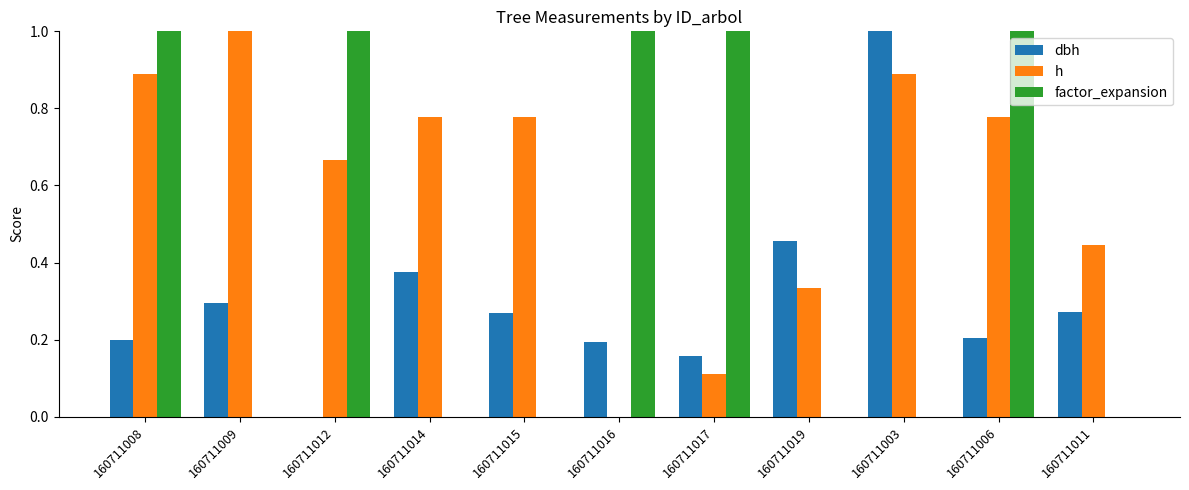

True or false: factor_expansion has a value of 1.0 at 160711012.

True